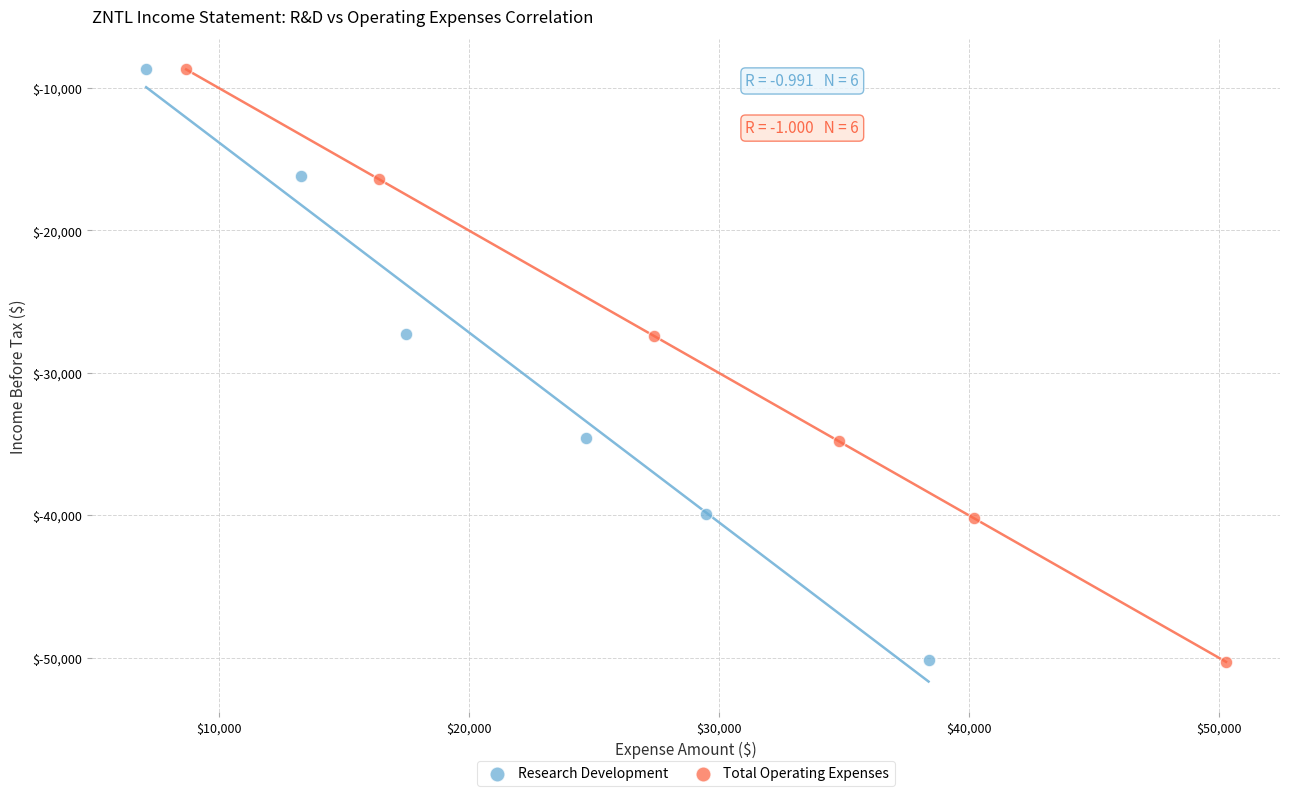

Which series has the widest spread of Y values?

Total Operating Expenses